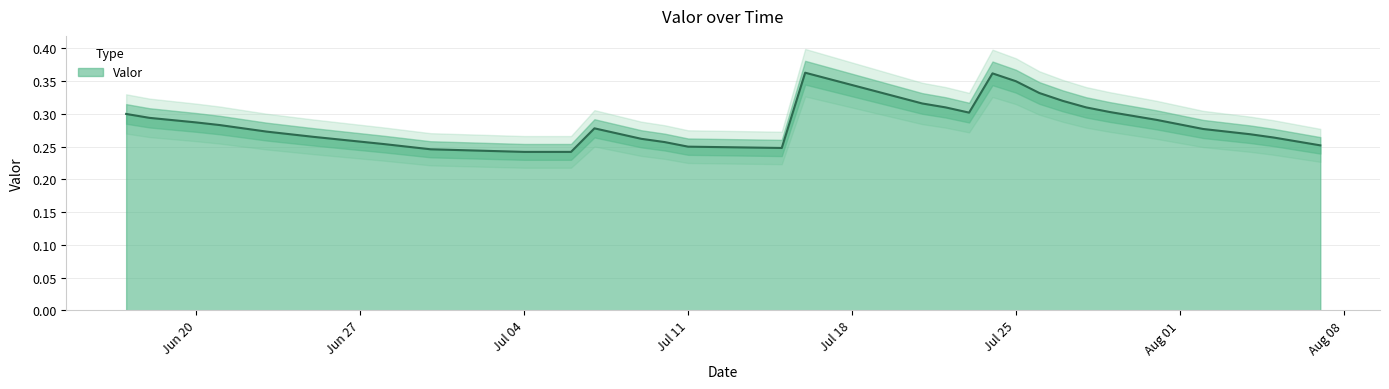

What is the value of the 3rd point from the left?

0.3